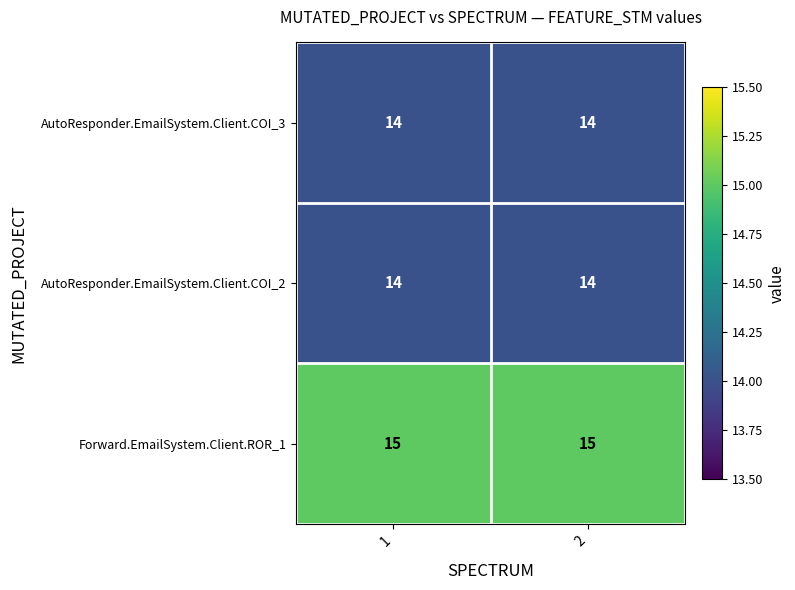

Reading right to left, list all the values displayed in this chart.

AutoResponder.EmailSystem.Client.COI_3: 2=14	1=14
AutoResponder.EmailSystem.Client.COI_2: 2=14	1=14
Forward.EmailSystem.Client.ROR_1: 2=15	1=15